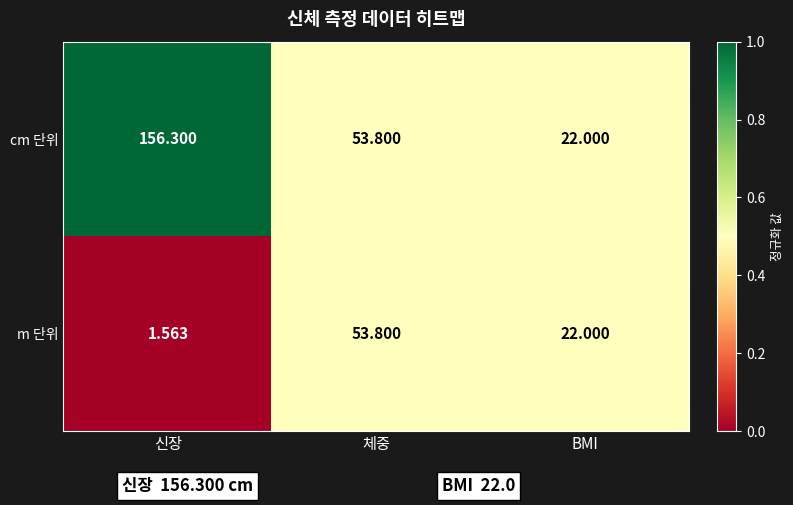

Rank the series at 신장 from highest to lowest value.

cm 단위, m 단위